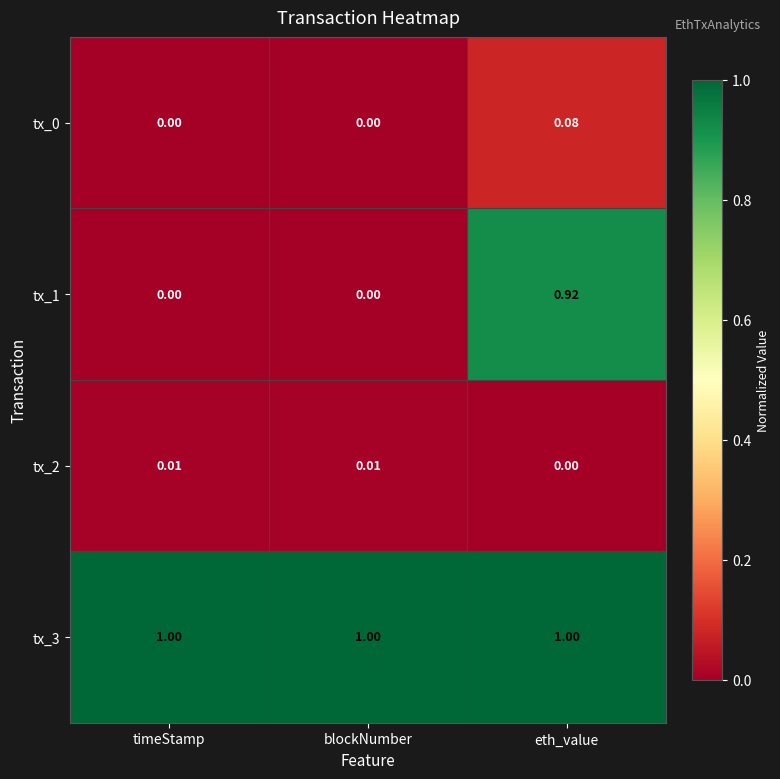

At which category is the sum across all series the highest?

eth_value